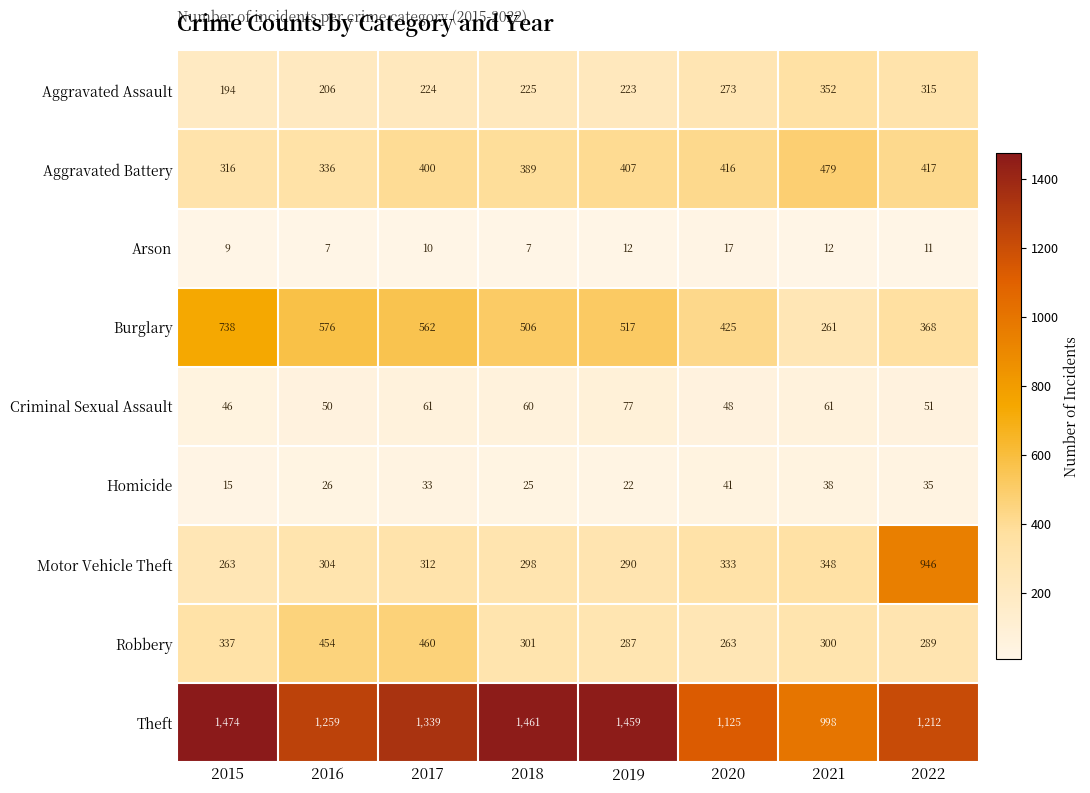

Which series has the largest total across all categories?

Theft